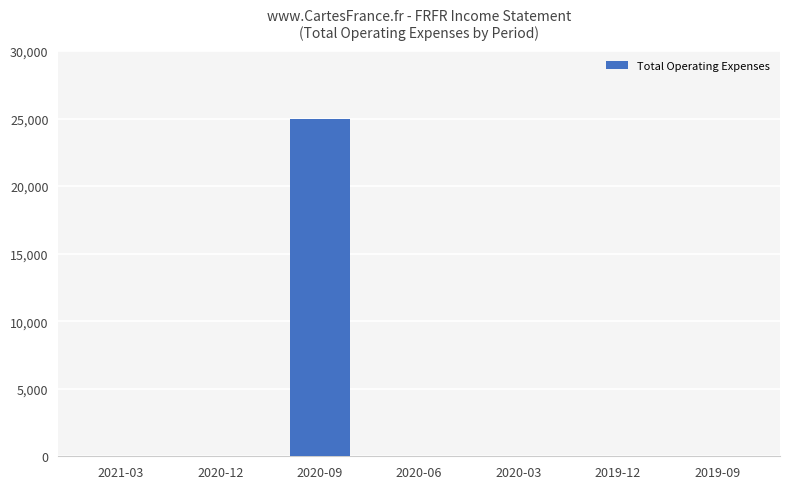

What is the change in value from 2020-09 to 2019-12?

-25000